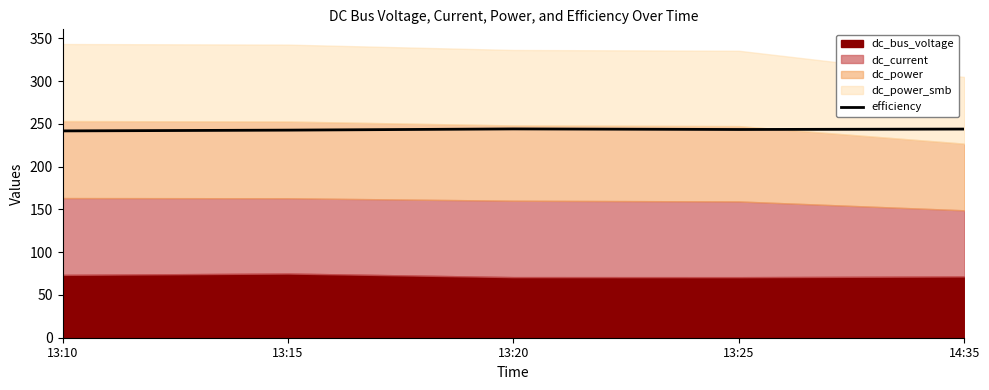

Is it true that efficiency equals 244.0 at 14:35?

True